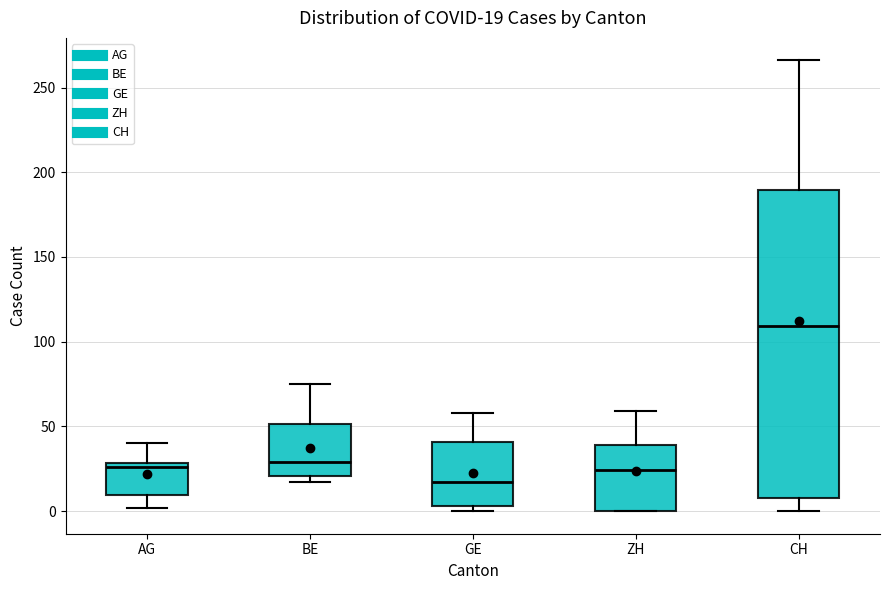

Comparing the boxes themselves (not the whiskers), which one is the tallest?

CH